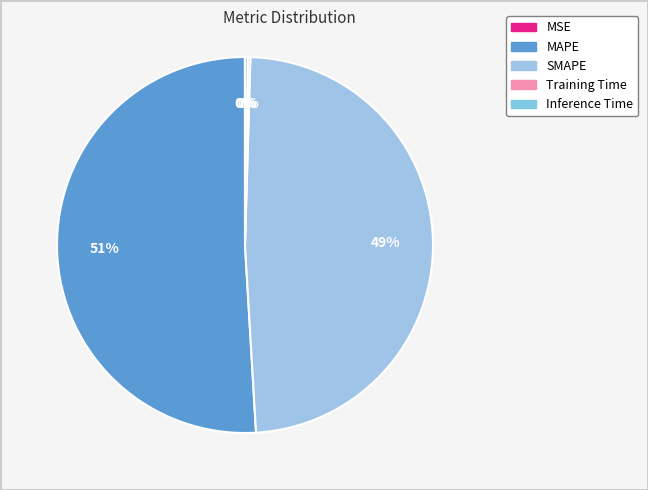

Does any single category account for the majority?

Yes